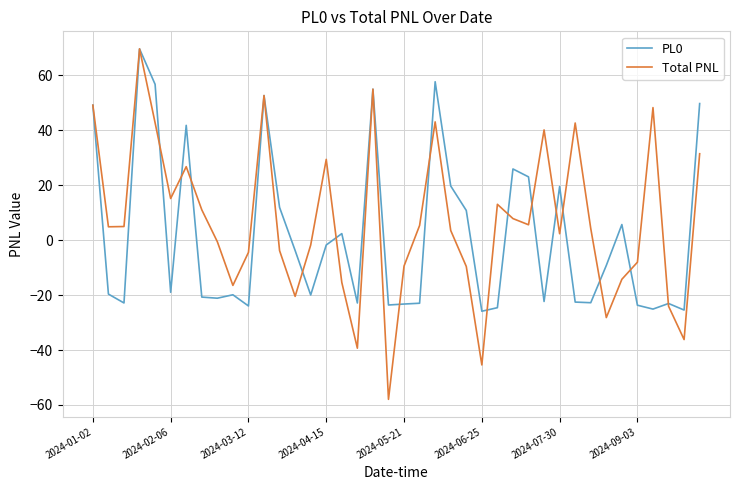

What is the average value of the PL0 series?

1.5